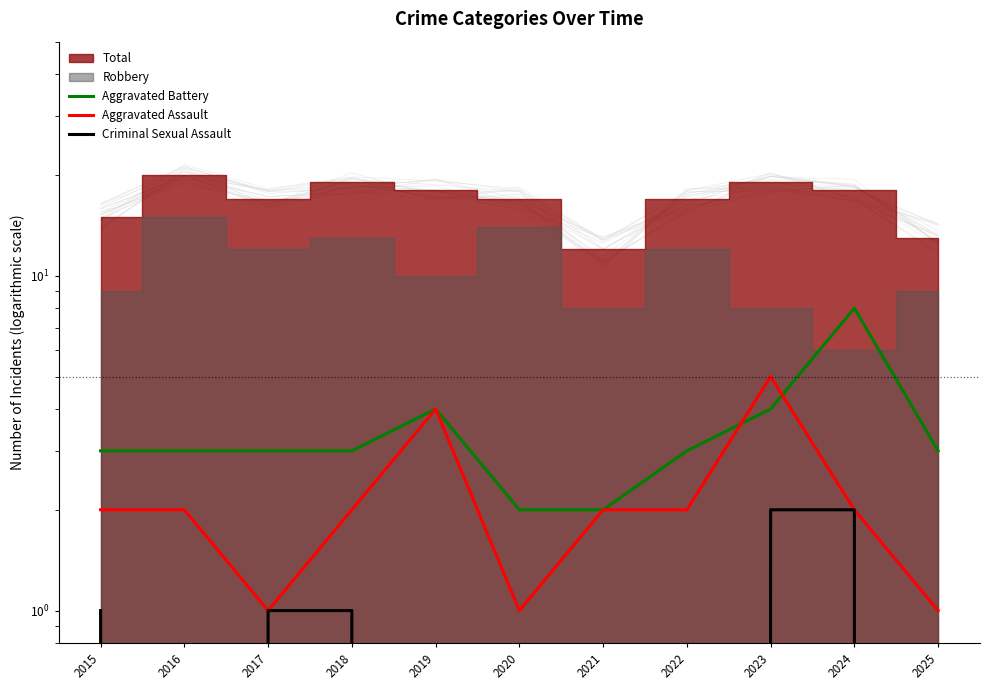

At which label does Aggravated Battery first exceed 3?

2019